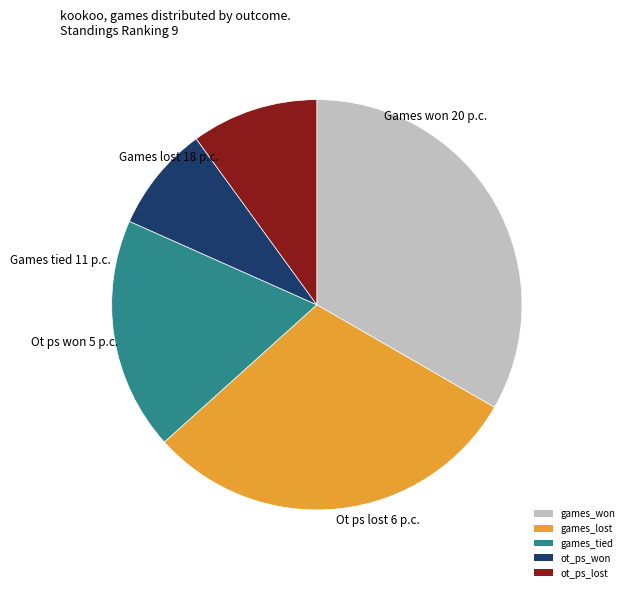

Do games_lost and games_tied together represent more than half of the pie?

No